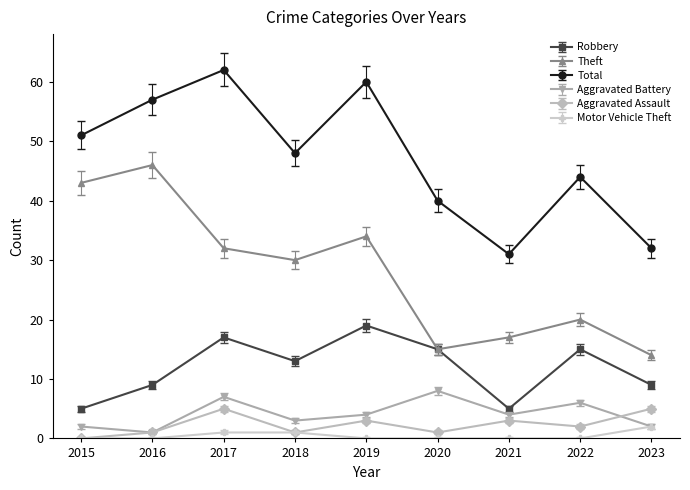

Is the value of Motor Vehicle Theft at 2017 greater than the value of Total at 2019?

No